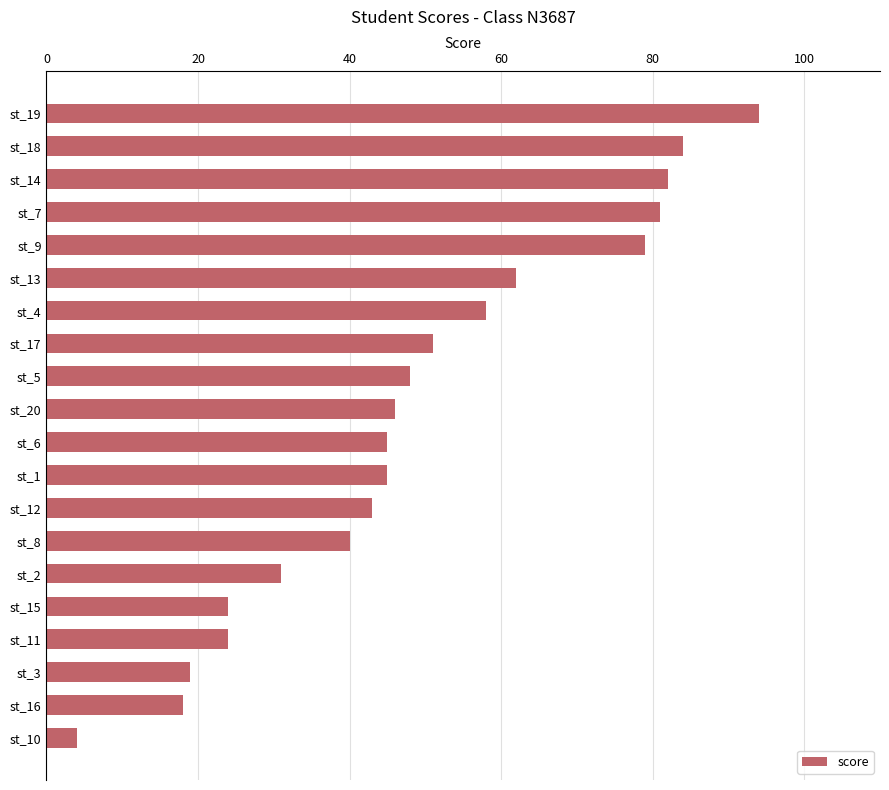

What is the sum of all values?

978